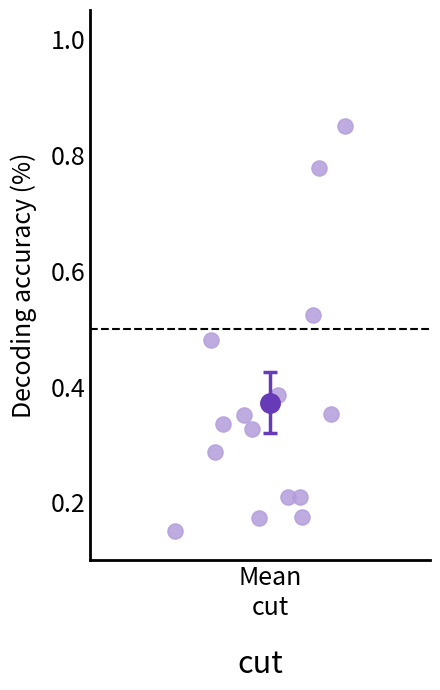

What is the range of Y values (max minus min)?

0.7